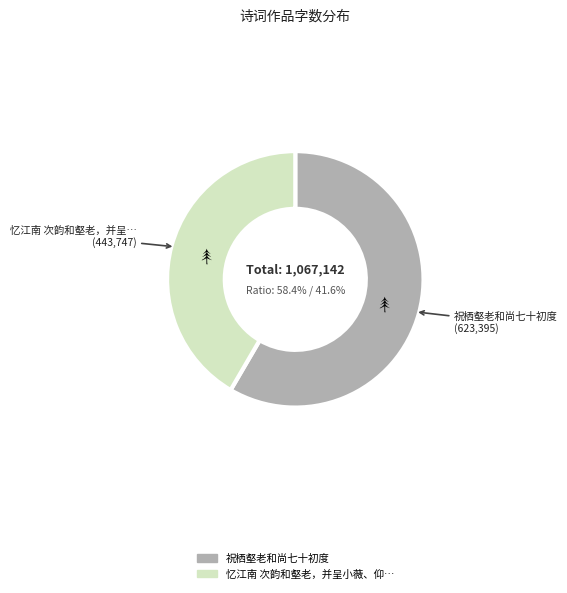

To the nearest percent, what is the average slice percentage?

50%